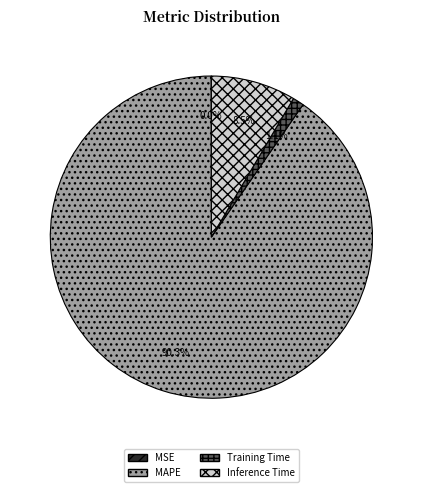

Is it true that Training Time is 11% of the pie?

False